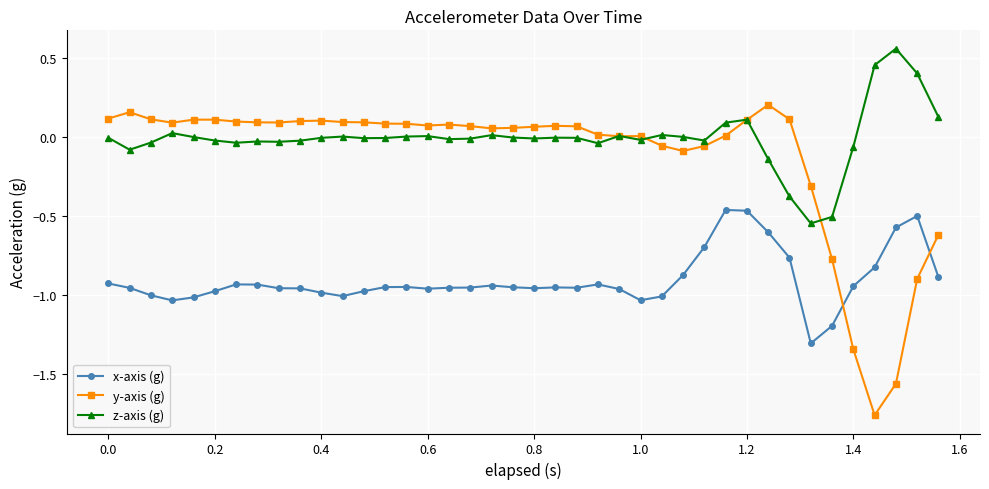

Which series has the largest range (max minus min)?

y-axis (g)